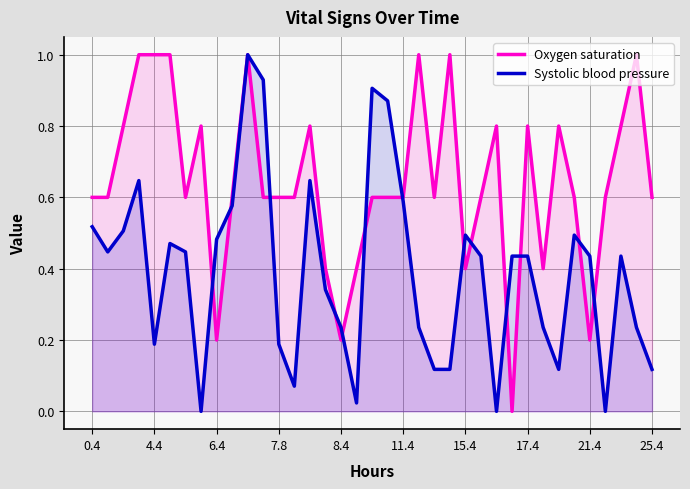

Reading left to right, what are all the values shown in this chart?

Oxygen saturation (line): 0.6	0.6	0.8	1.0	1.0	1.0	0.6	0.8	0.2	0.6	1.0	0.6	0.6	0.6	0.8	0.4	0.2	0.4	0.6	0.6	0.6	1.0	0.6	1.0	0.4	0.6	0.8	0.0	0.8	0.4	0.8	0.6	0.2	0.6	0.8	1.0	0.6
Systolic blood pressure (line): 0.5	0.4	0.5	0.6	0.2	0.5	0.4	0.0	0.5	0.6	1.0	0.9	0.2	0.1	0.6	0.3	0.2	0.0	0.9	0.9	0.6	0.2	0.1	0.1	0.5	0.4	0.0	0.4	0.4	0.2	0.1	0.5	0.4	0.0	0.4	0.2	0.1